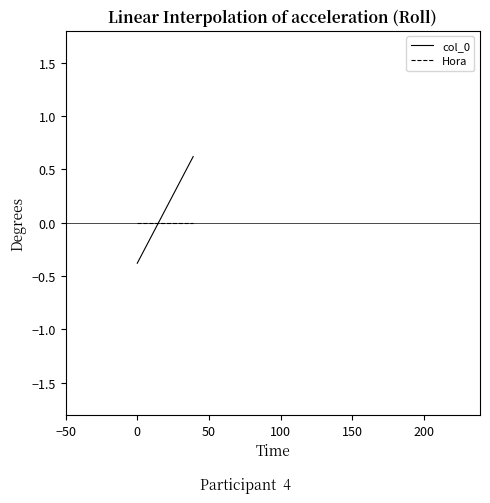

What is the maximum value for col_0?

0.6